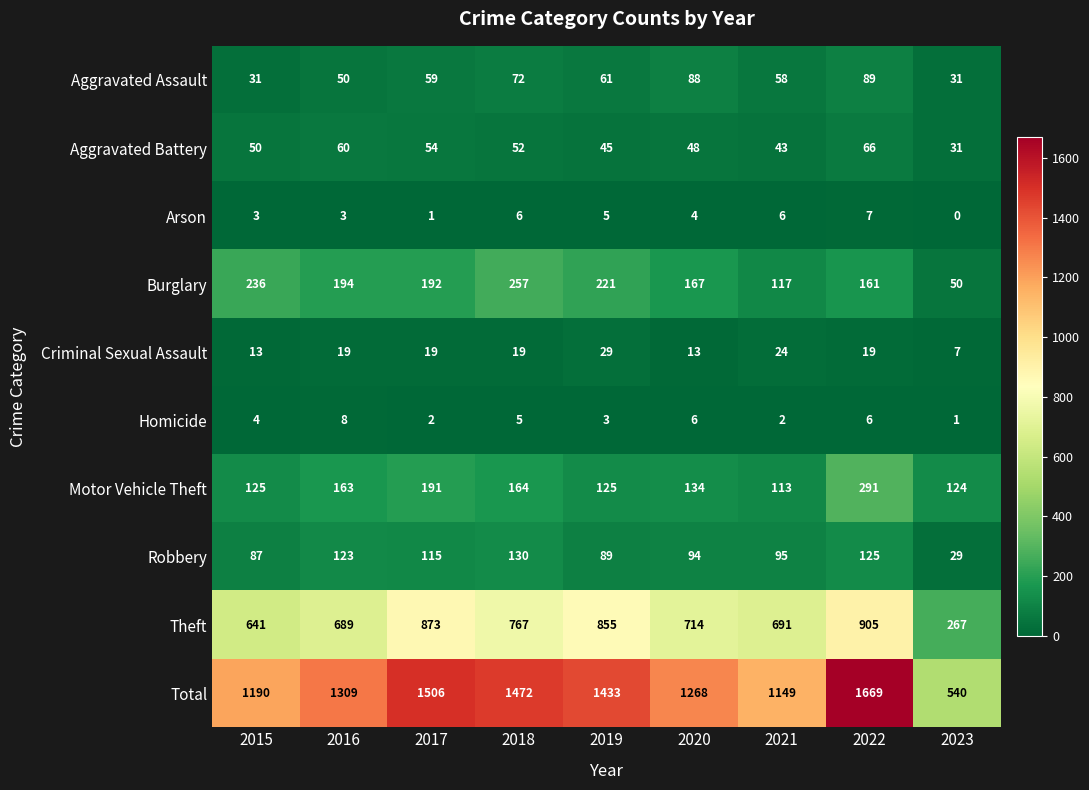

Rank the categories by Burglary value from highest to lowest.

2018, 2015, 2019, 2016, 2017, 2020, 2022, 2021, 2023